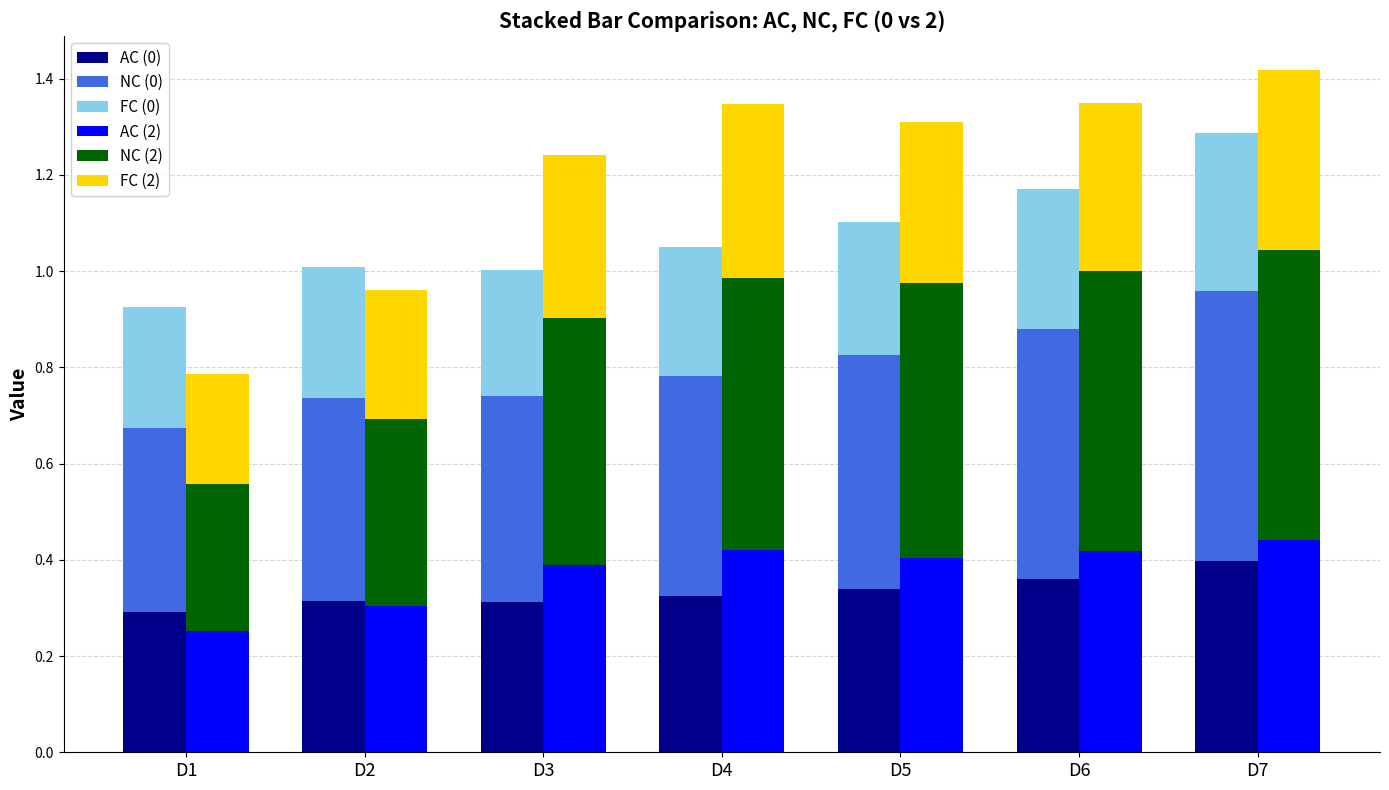

Rank the series at D3 from highest to lowest value.

NC (2), NC (0), AC (2), FC (2), AC (0), FC (0)